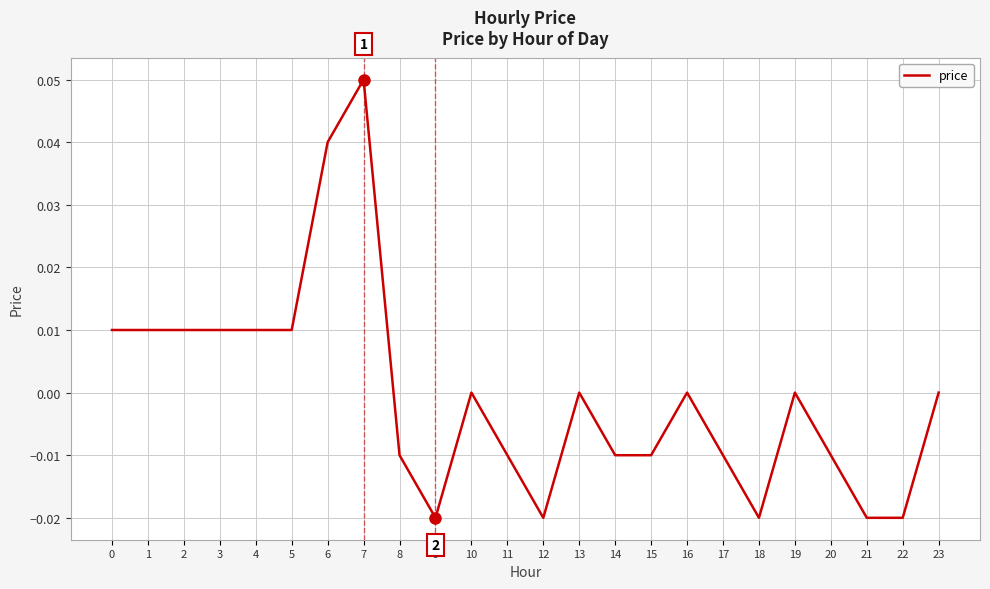

The chart shows a value of 0.0 at 0. True or false?

True